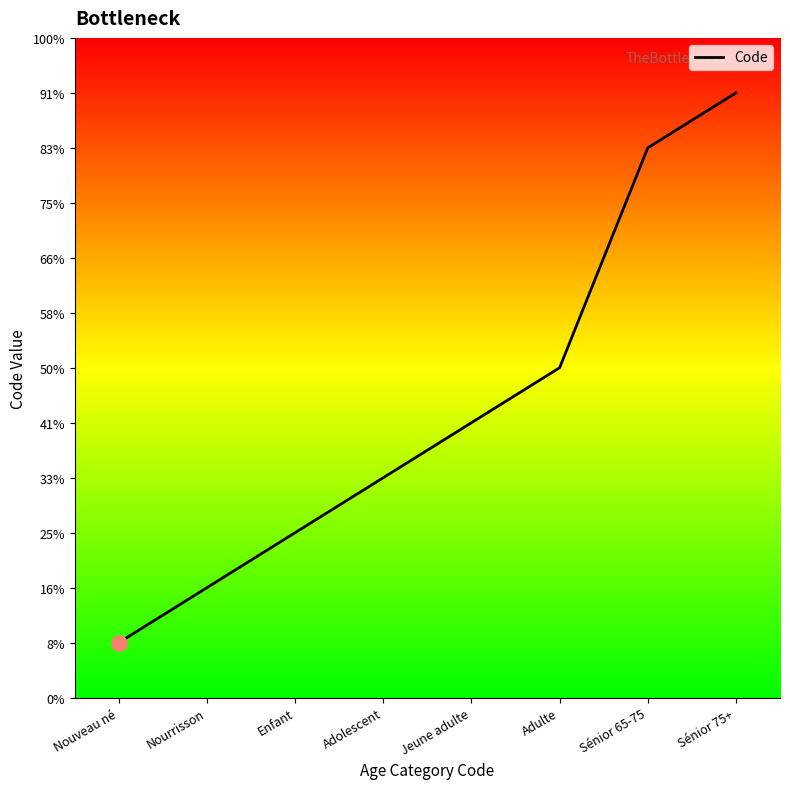

What is the ratio of the value at Enfant to the value at Nouveau né?

3.0